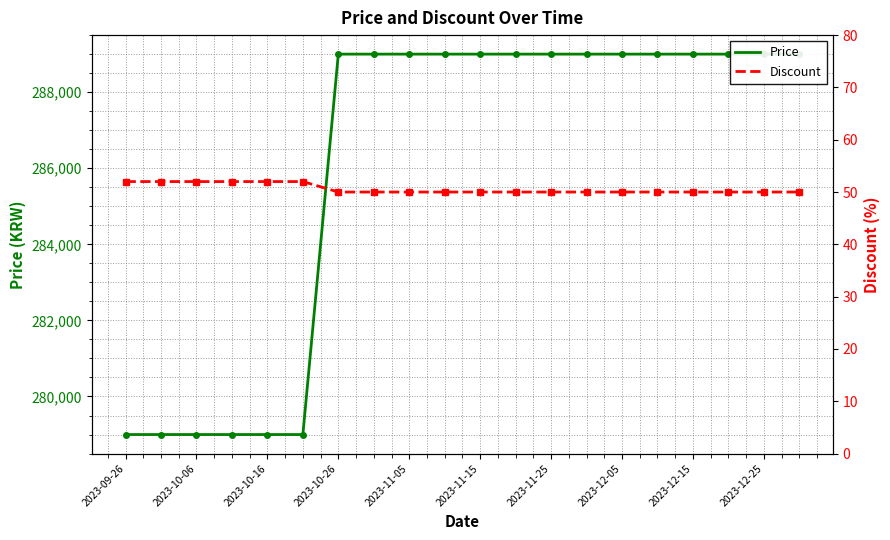

At how many categories does at least one series exceed 76425?

20